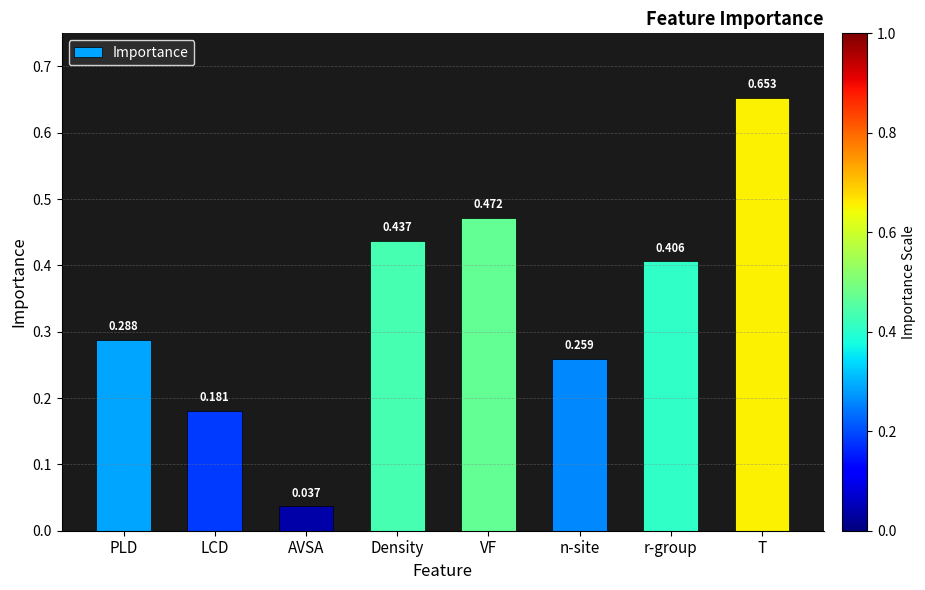

How many categories are shown in the chart?

8